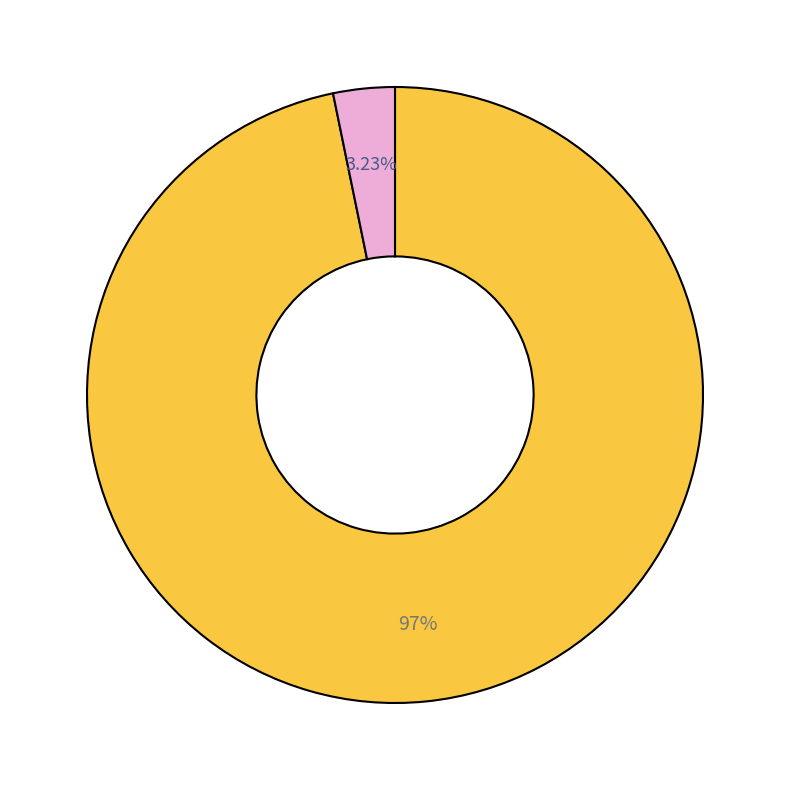

Is there a majority slice in this chart?

Yes